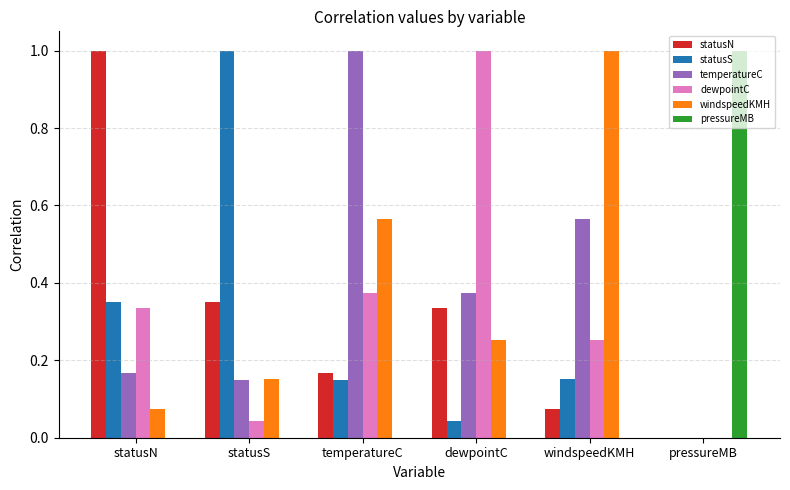

What is the total value across all series at windspeedKMH?

2.0